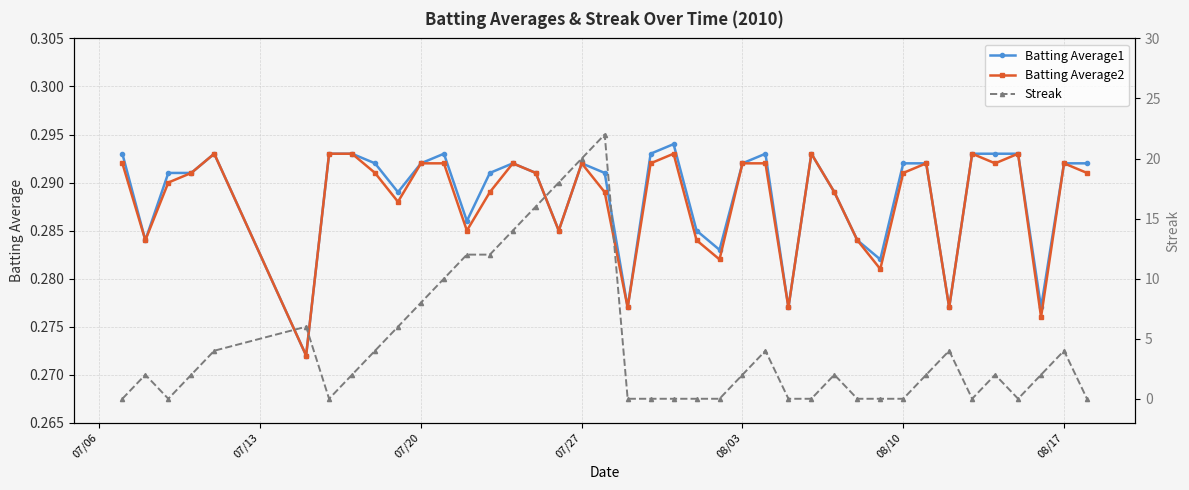

What is the average value of the Batting Average2 series?

0.3